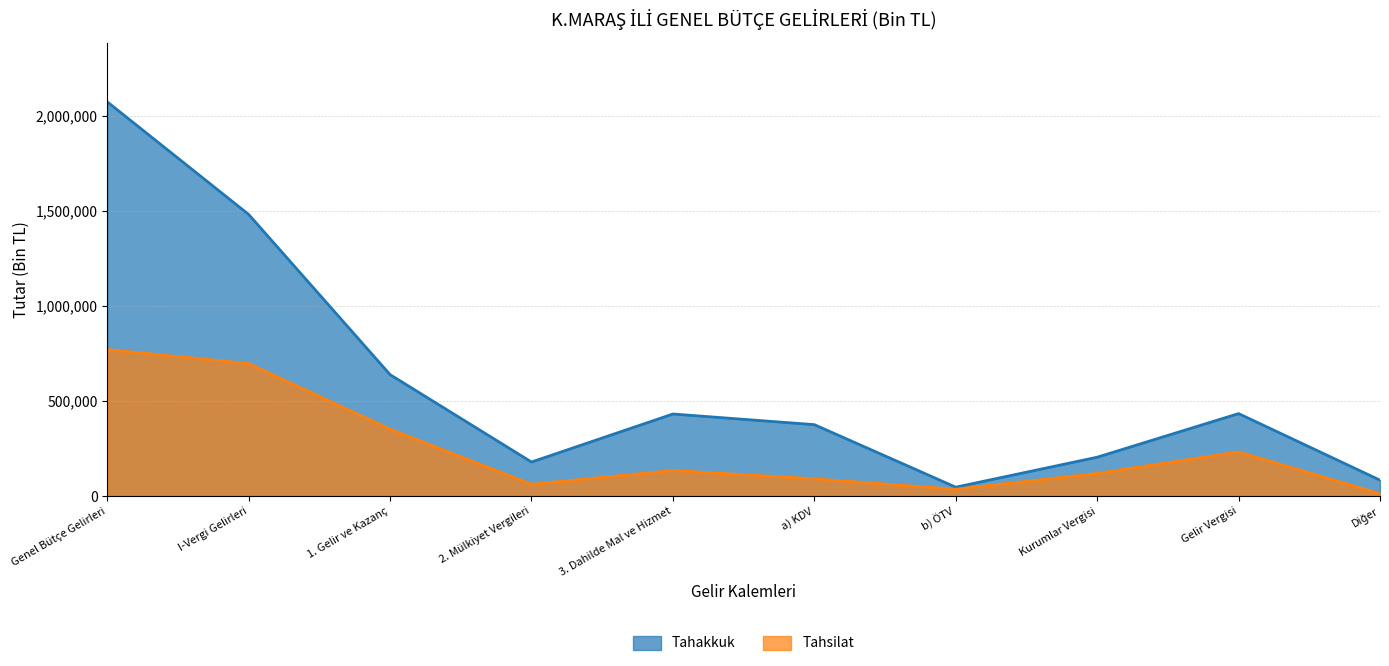

At how many categories does at least one series exceed 1013752?

2